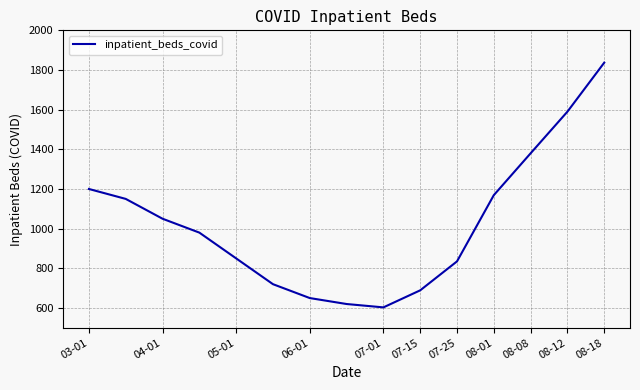

What is the minimum value shown in the chart?

603